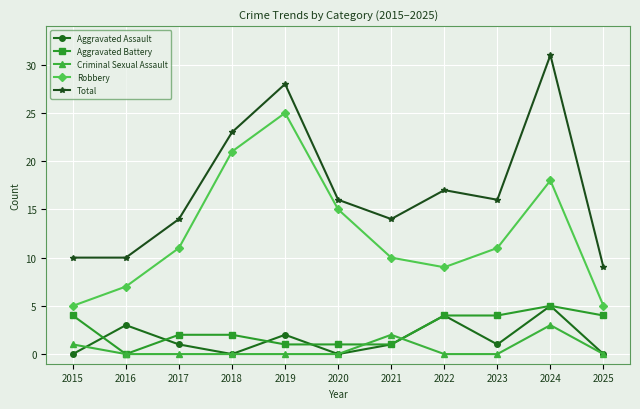

What value does the Aggravated Battery series have at 2024?

5